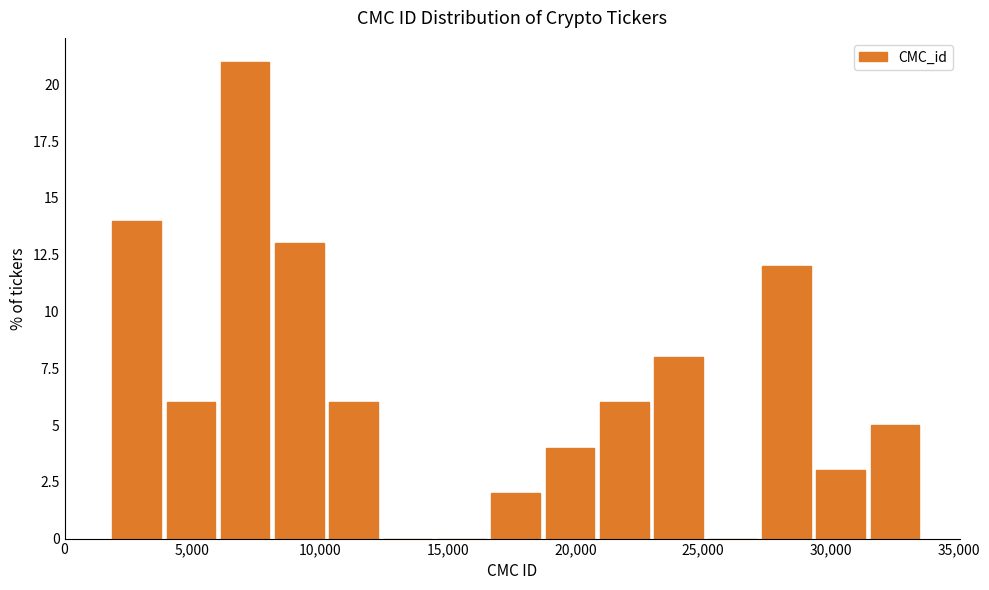

Reading left to right, list every bar in this chart as the range it spans on the x-axis followed by its height. Neither the bar edges nor the heights are printed on the chart, so give them approximately, as read against the axes.

2000 to 4000: 14
4000 to 6000: 6
6000 to 8000: 21
8000 to 10000: 13
10000 to 12500: 6
12500 to 14500: 0
14500 to 16500: 0
16500 to 18500: 2
18500 to 21000: 4
21000 to 23000: 6
23000 to 25000: 8
25000 to 27000: 0
27000 to 29500: 12
29500 to 31500: 3
31500 to 33500: 5